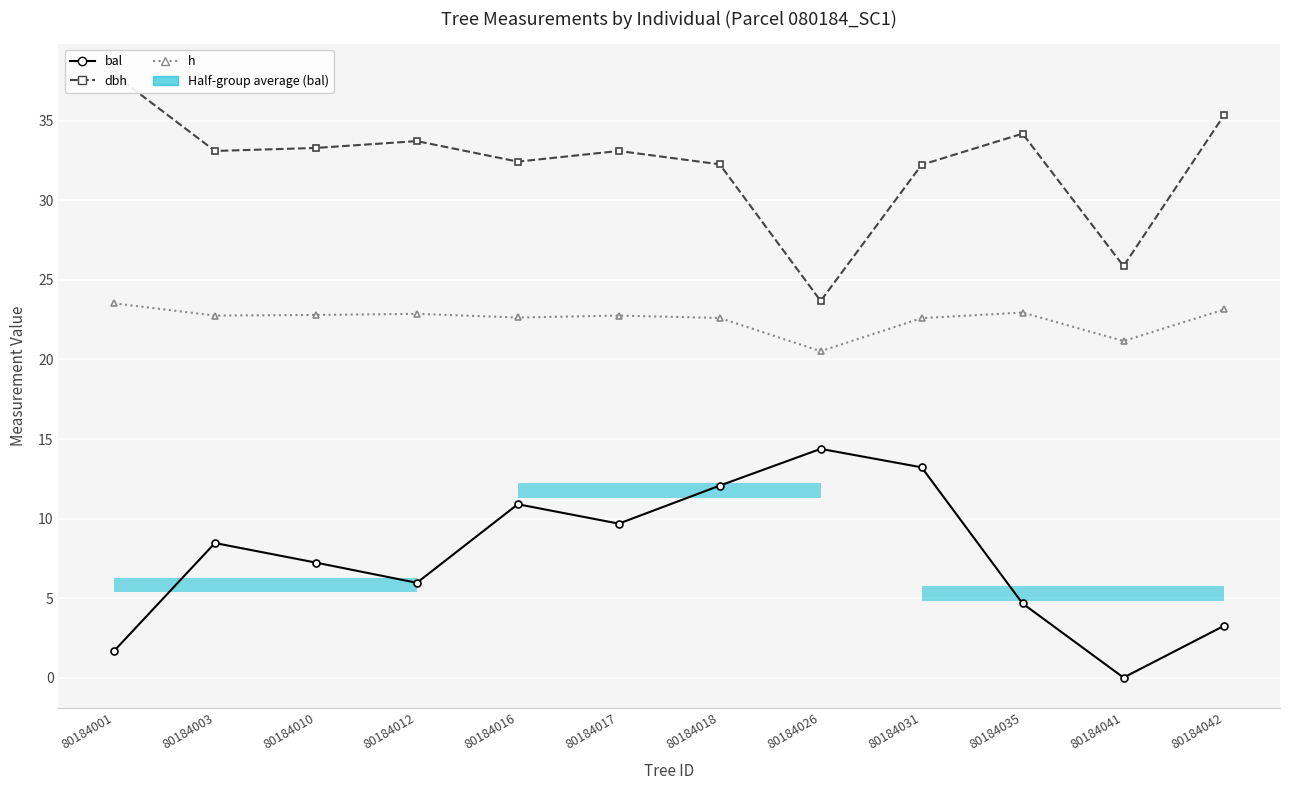

Is the value of bal at 80184041 greater than the value of dbh at 80184031?

No